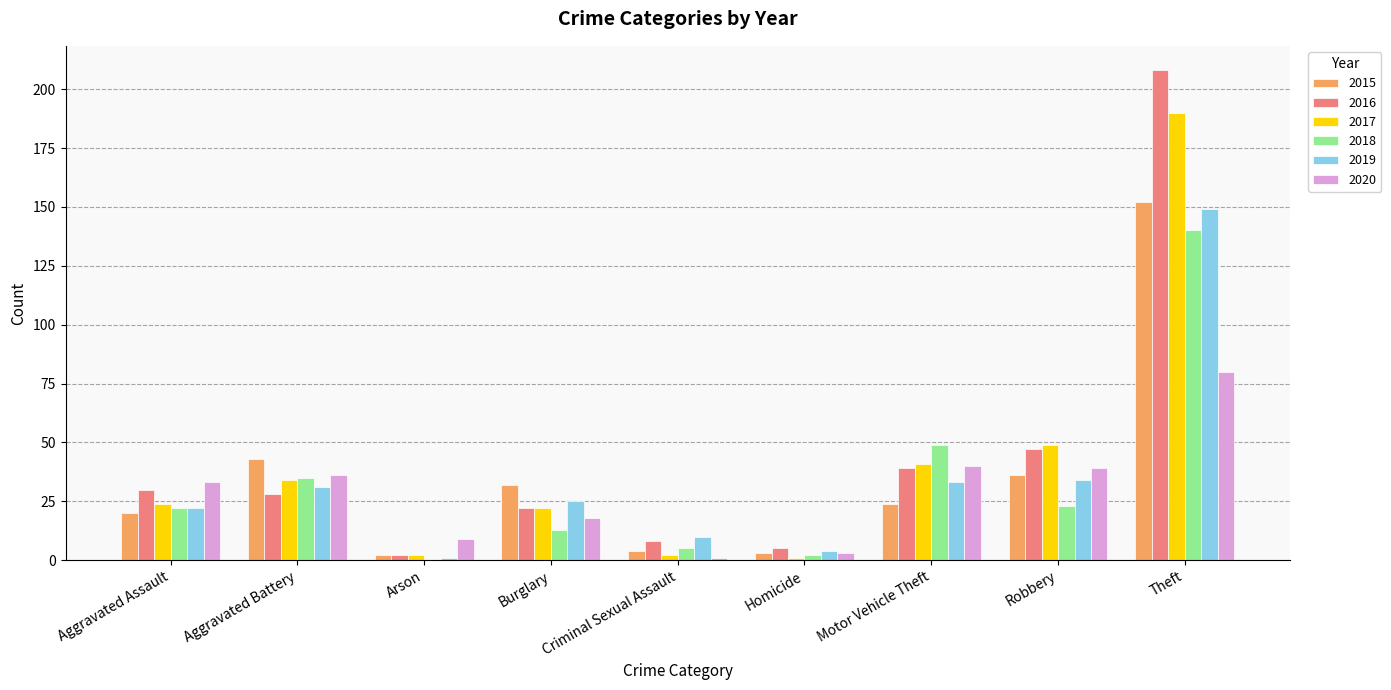

At which category is the sum across all series the highest?

Theft